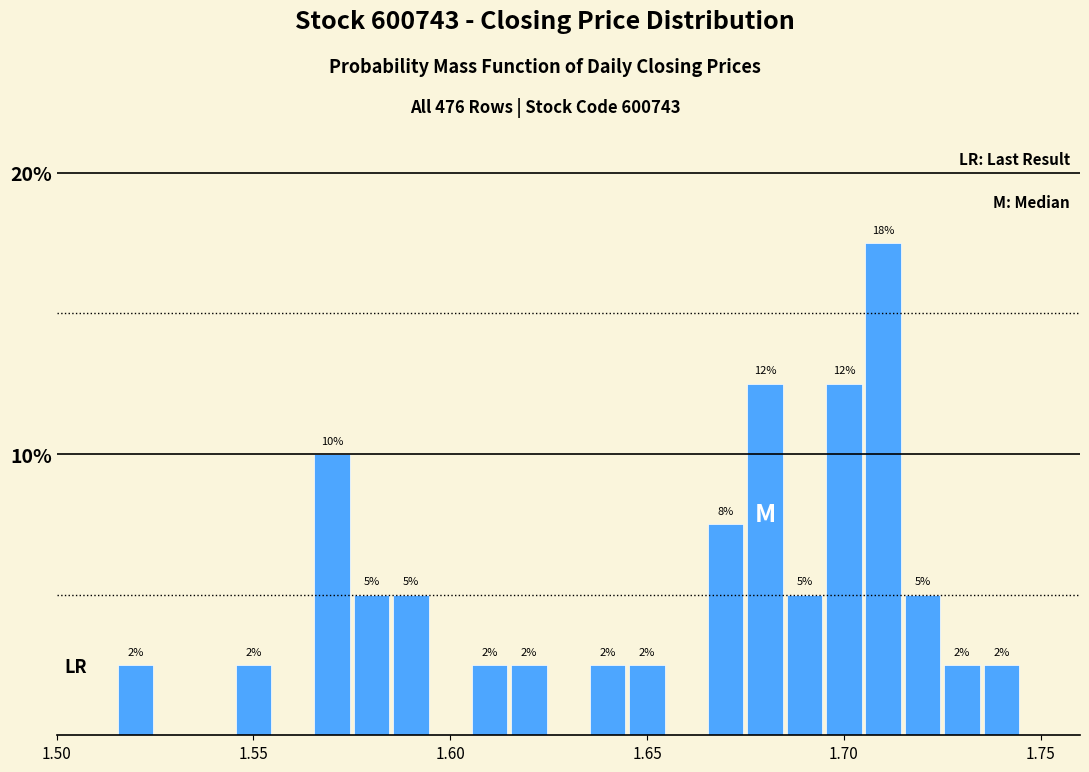

Read against the x-axis, roughly where is the centre of the tallest bar?

1.710